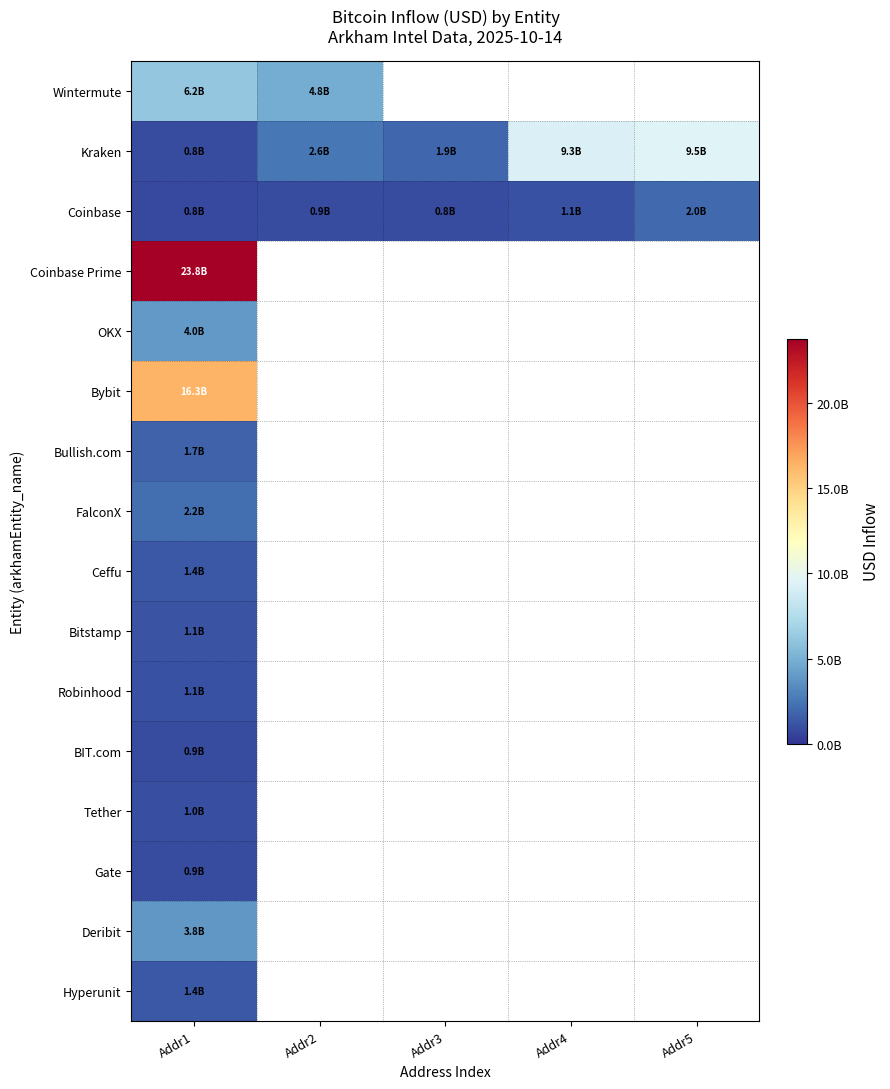

At which label does Tether reach its peak?

Addr1